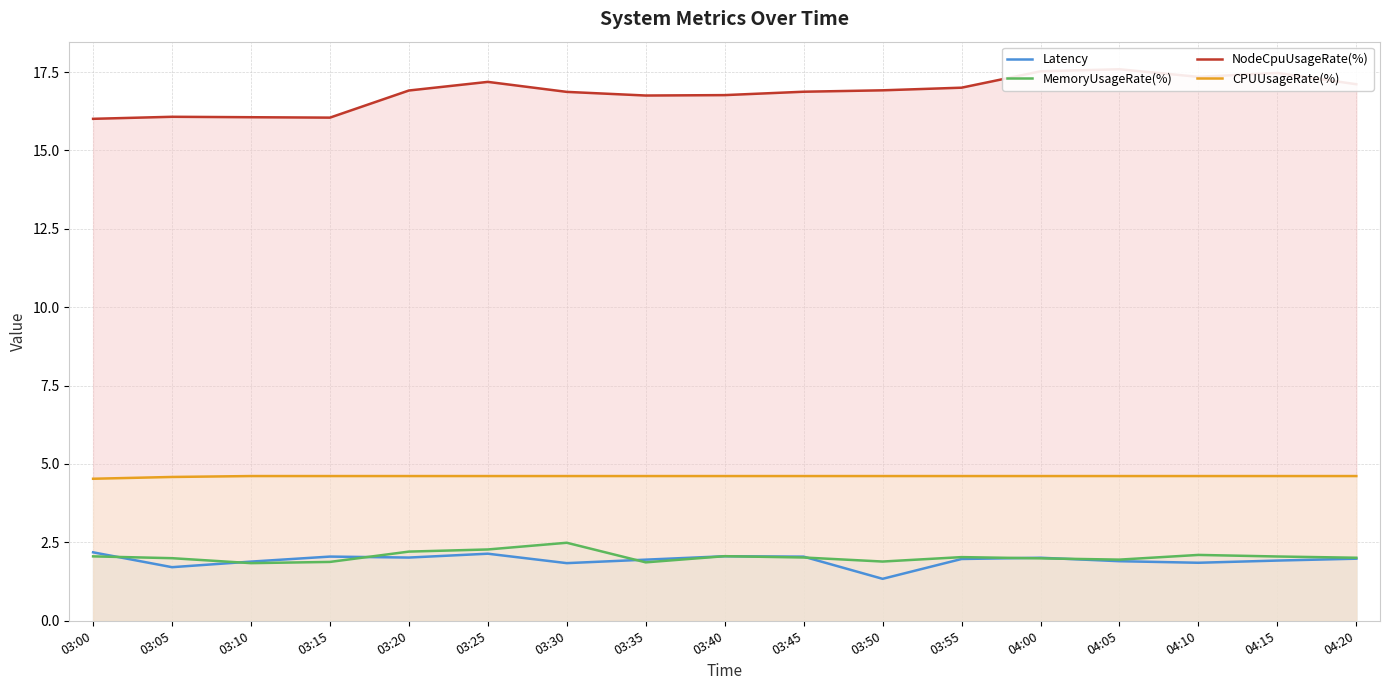

Which category has the highest value in the MemoryUsageRate(%) series?

03:30